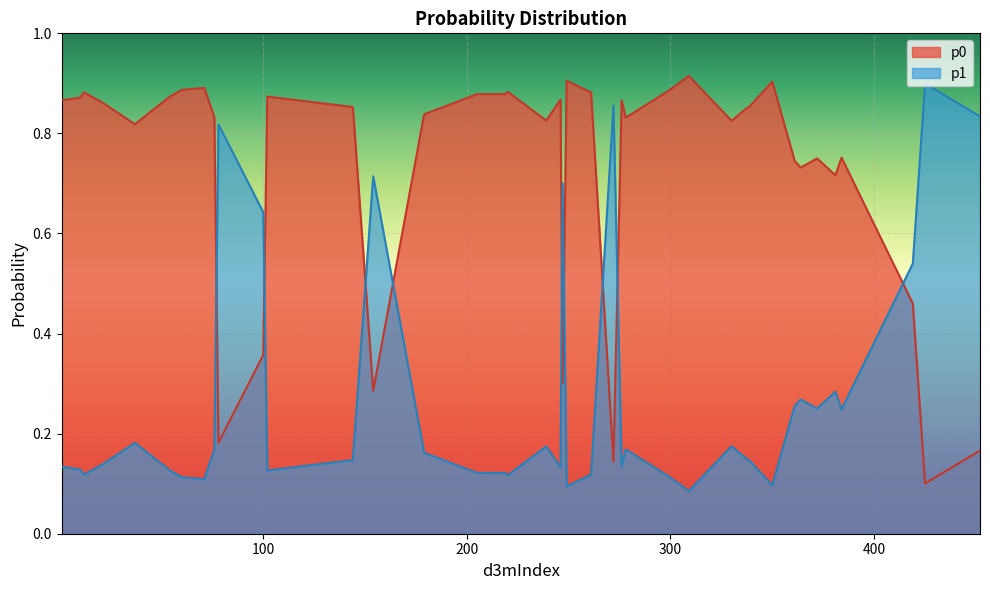

Which series changed the most between 425 and 246?

p0